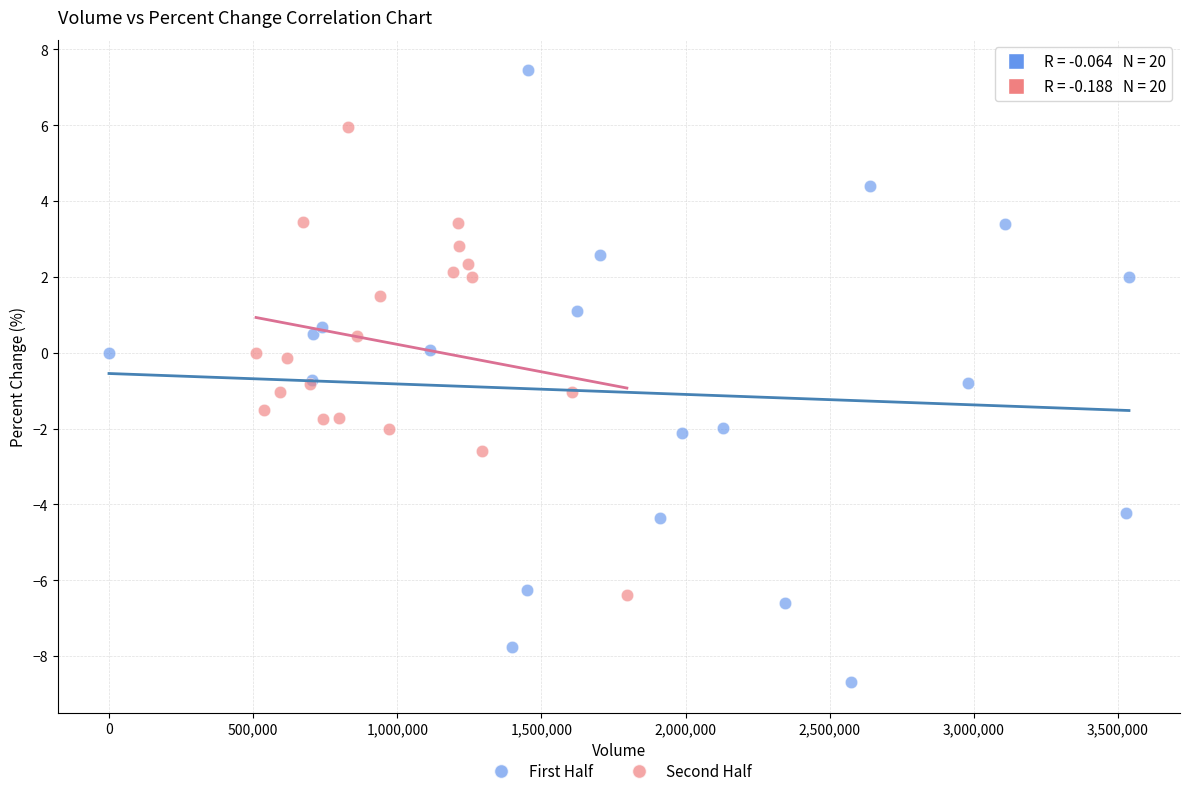

Which series contains the lowest Y value?

First Half